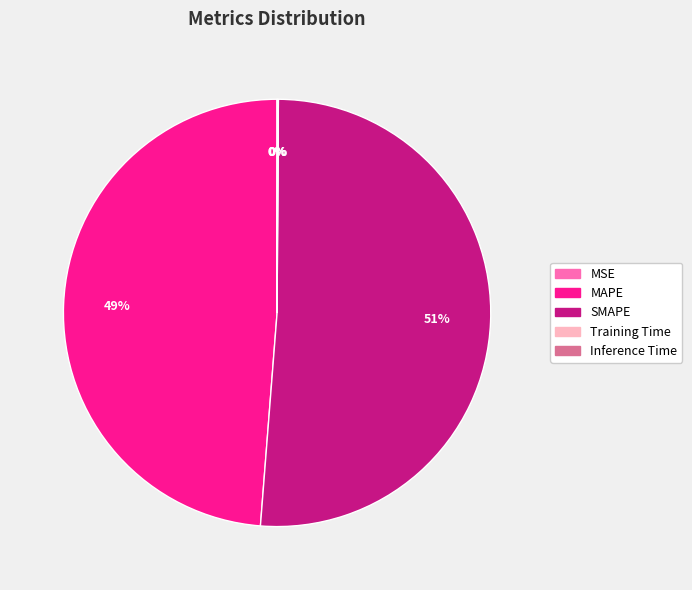

Which category has the biggest portion of the pie?

SMAPE